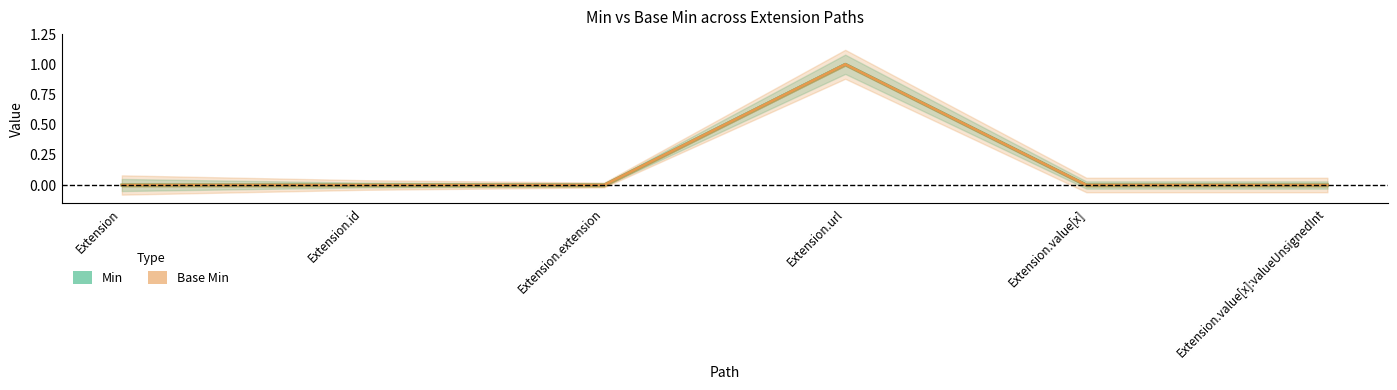

True or false: Min and Base Min intersect in this chart.

False